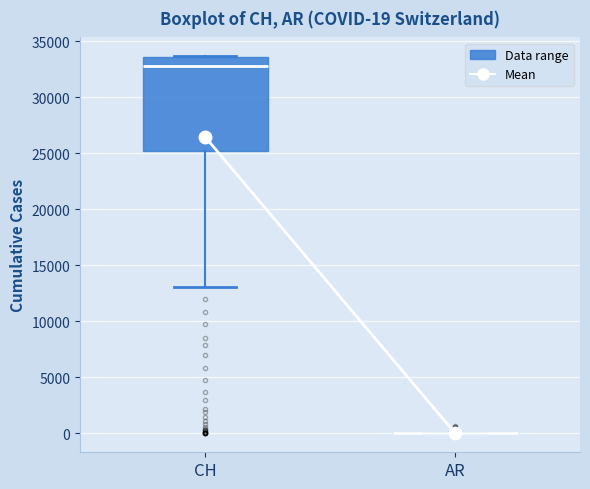

Comparing the boxes themselves (not the whiskers), which one is the tallest?

CH